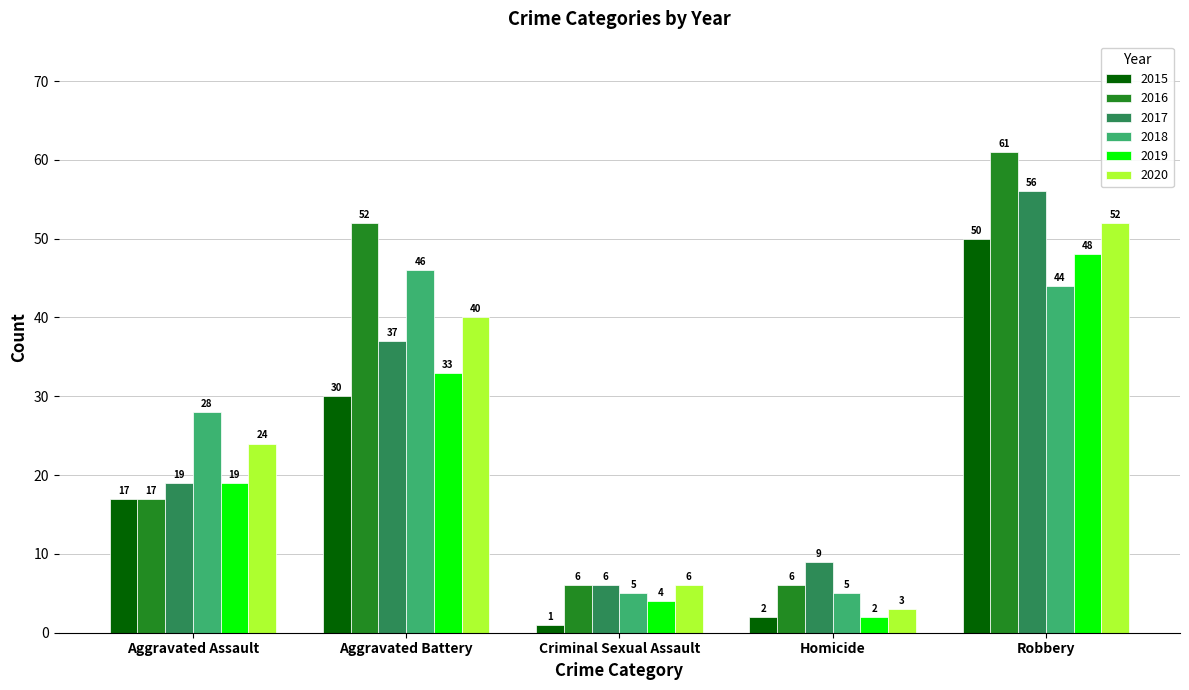

Reading left to right, extract all data points from this chart.

2015: Aggravated Assault=17	Aggravated Battery=30	Criminal Sexual Assault=1	Homicide=2	Robbery=50
2016: Aggravated Assault=17	Aggravated Battery=52	Criminal Sexual Assault=6	Homicide=6	Robbery=61
2017: Aggravated Assault=19	Aggravated Battery=37	Criminal Sexual Assault=6	Homicide=9	Robbery=56
2018: Aggravated Assault=28	Aggravated Battery=46	Criminal Sexual Assault=5	Homicide=5	Robbery=44
2019: Aggravated Assault=19	Aggravated Battery=33	Criminal Sexual Assault=4	Homicide=2	Robbery=48
2020: Aggravated Assault=24	Aggravated Battery=40	Criminal Sexual Assault=6	Homicide=3	Robbery=52